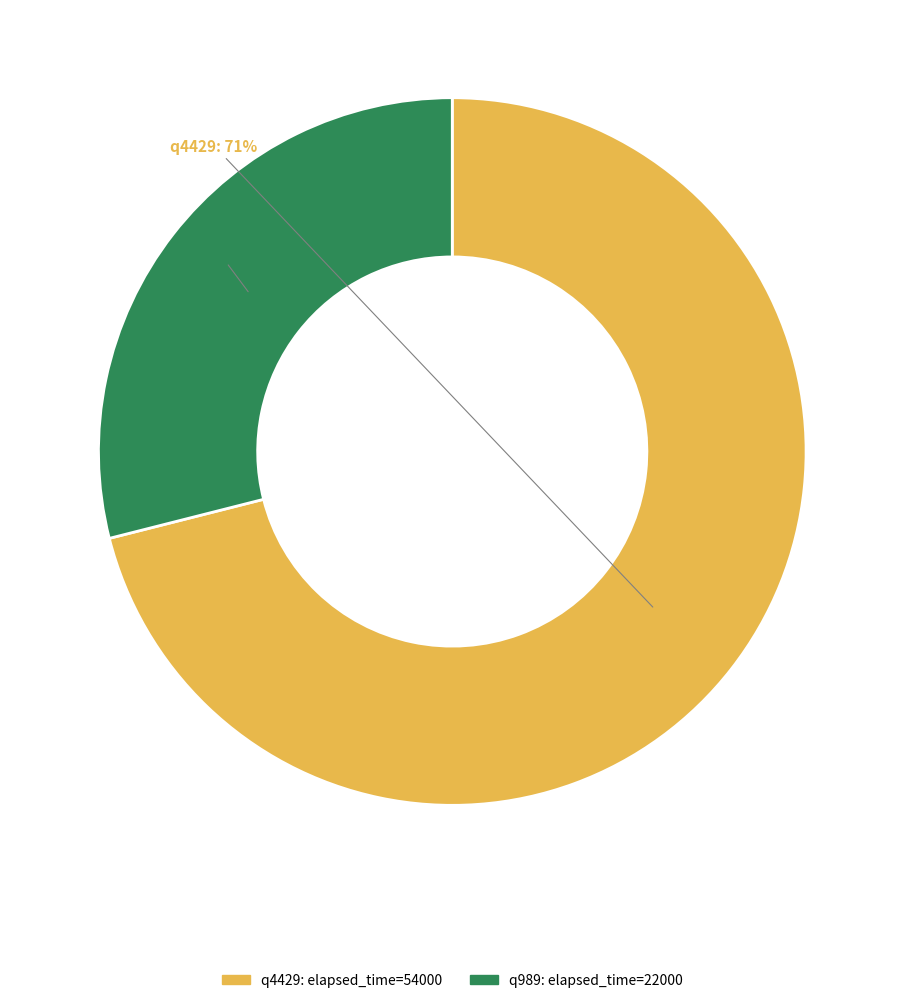

Which slice is the smallest?

q989